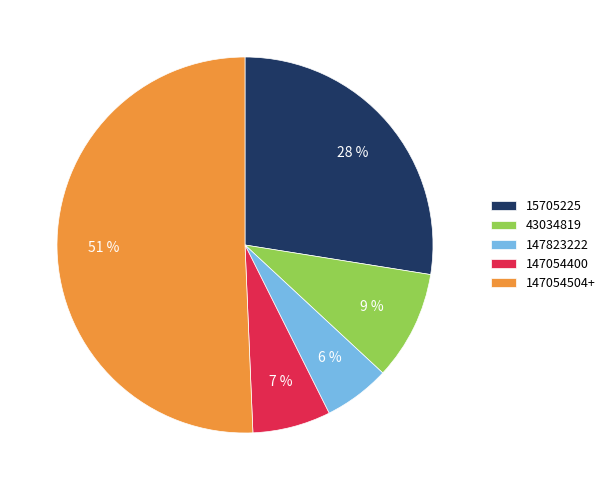

Which category has the smallest portion of the pie?

147823222